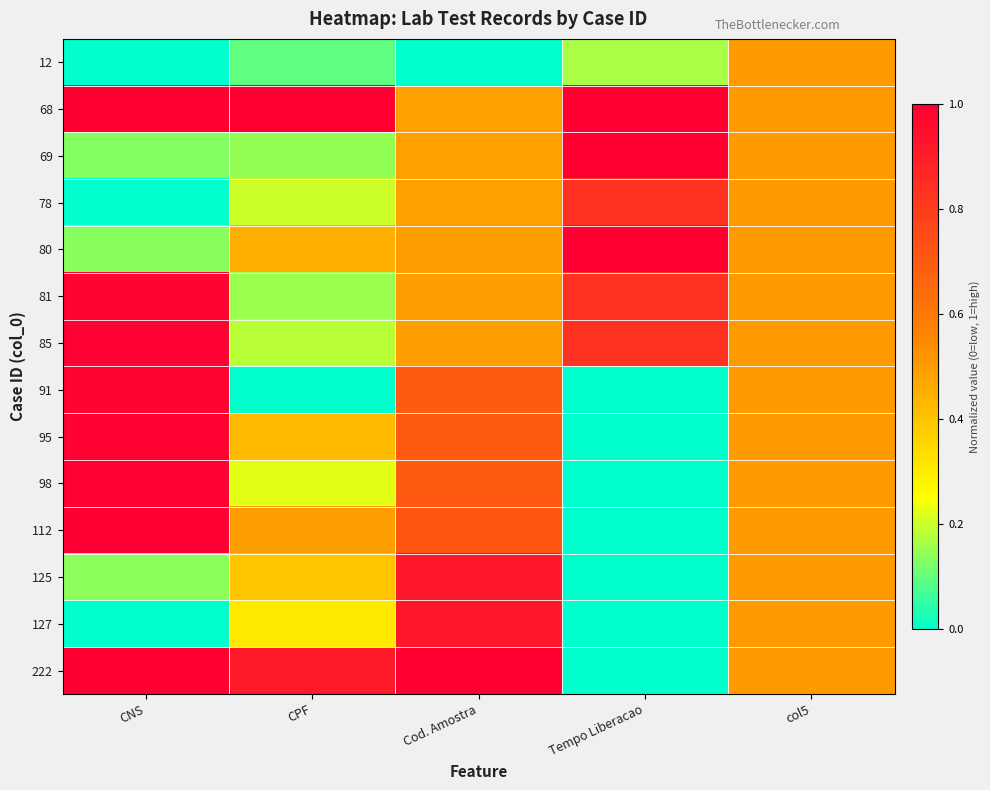

What is the difference between the highest and lowest values at CPF?

1.0